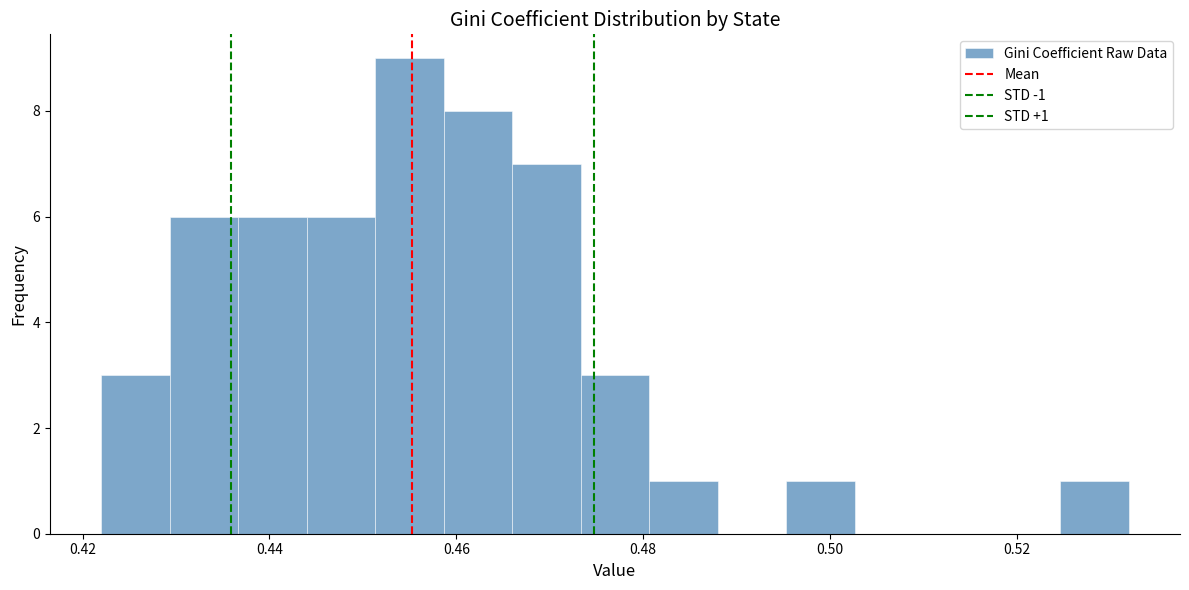

Around what value on the x-axis is the tallest bar? Give the approximate position of its centre, as read against the axis.

0.456